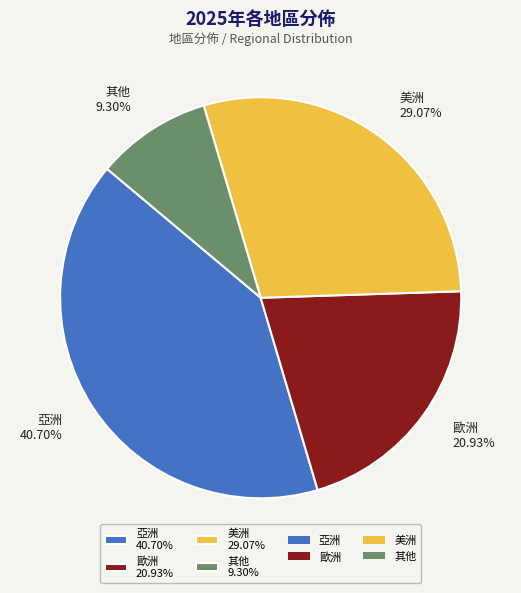

To the nearest percent, what is the average slice percentage?

25%